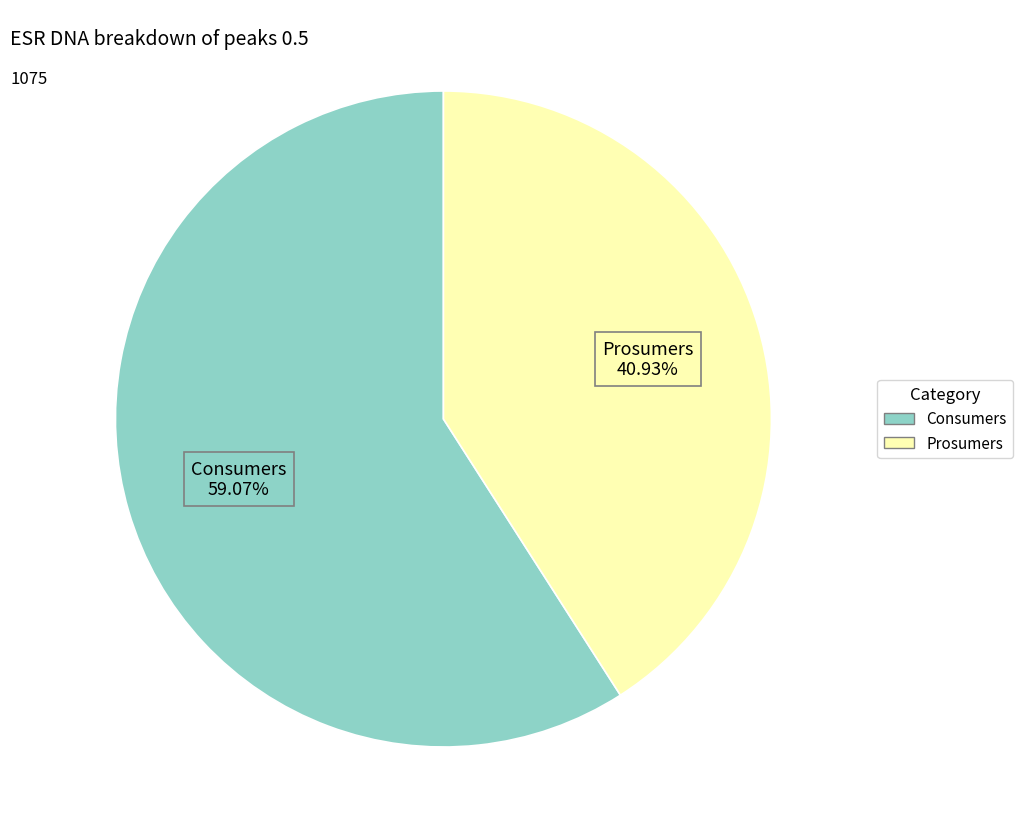

How much of the chart is everything except Prosumers?

59.1%